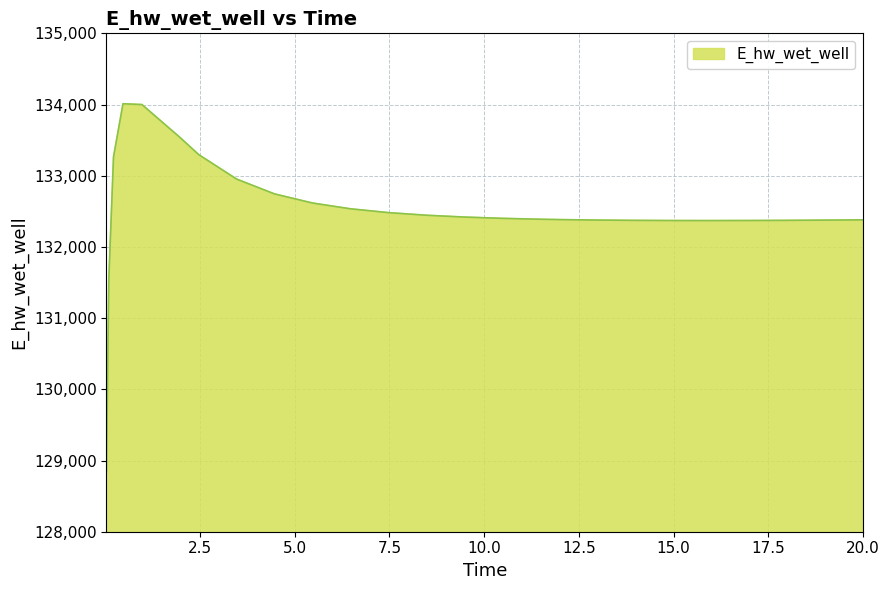

What is the smallest value displayed?

128840.9